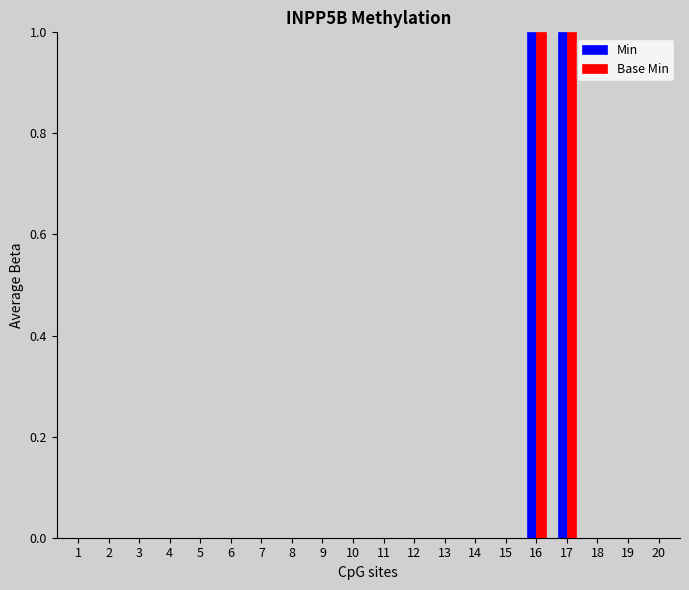

What is the sum of all Base Min values?

2